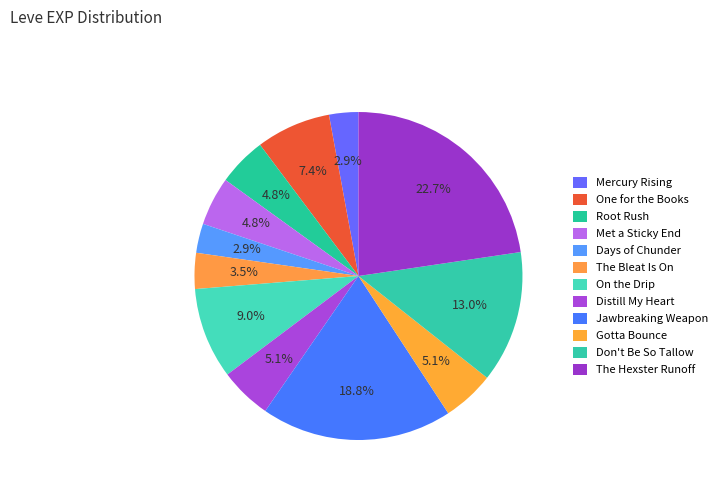

Rank the categories by value from highest to lowest.

The Hexster Runoff, Jawbreaking Weapon, Don't Be So Tallow, On the Drip, One for the Books, Distill My Heart, Gotta Bounce, Root Rush, Met a Sticky End, The Bleat Is On, Mercury Rising, Days of Chunder